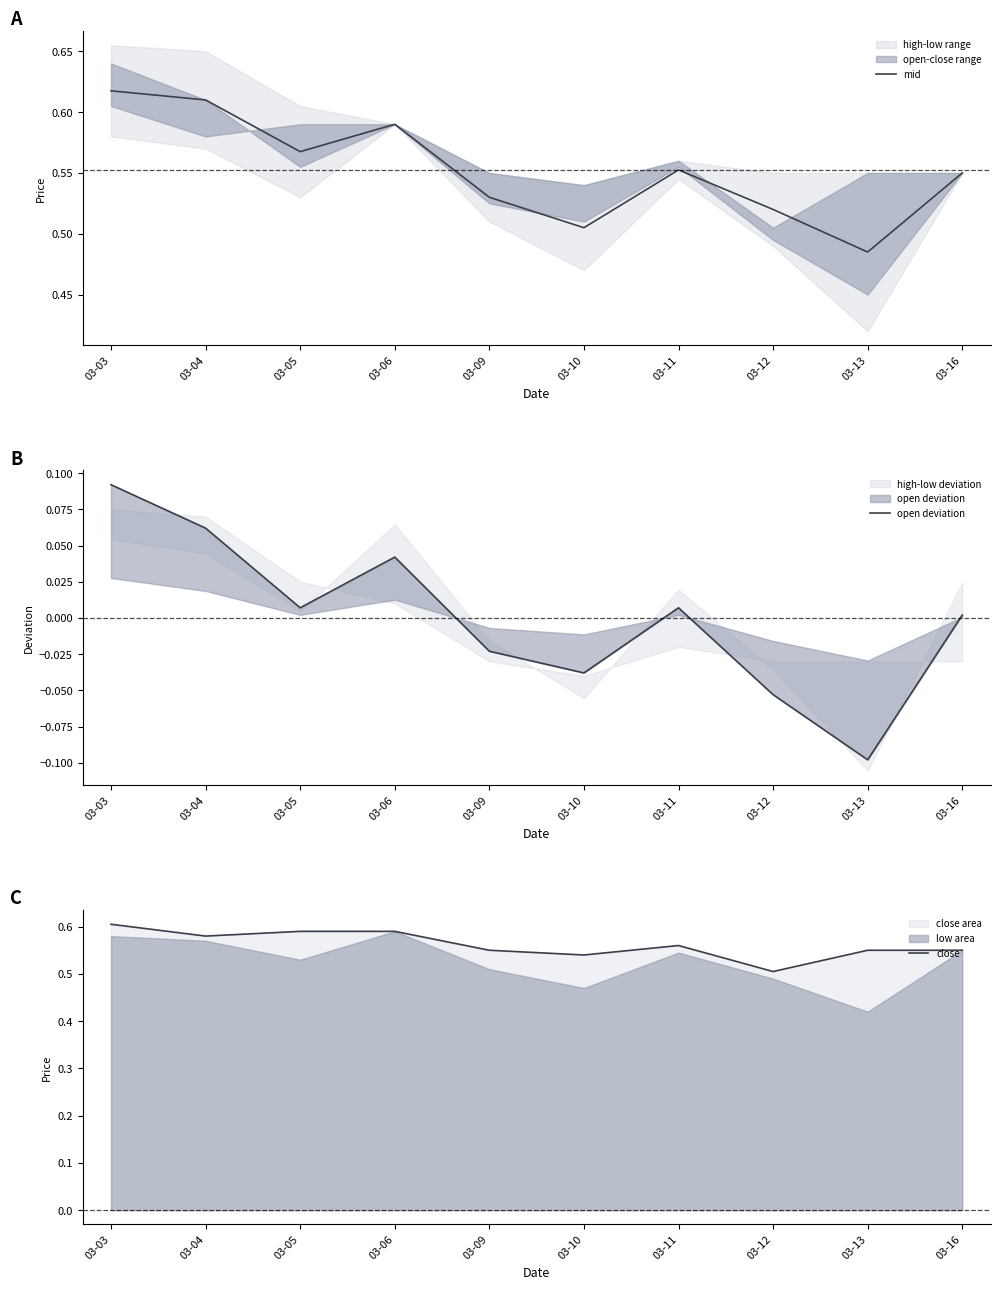

At 03-11, list the series in order from smallest to largest.

open deviation, mid, close